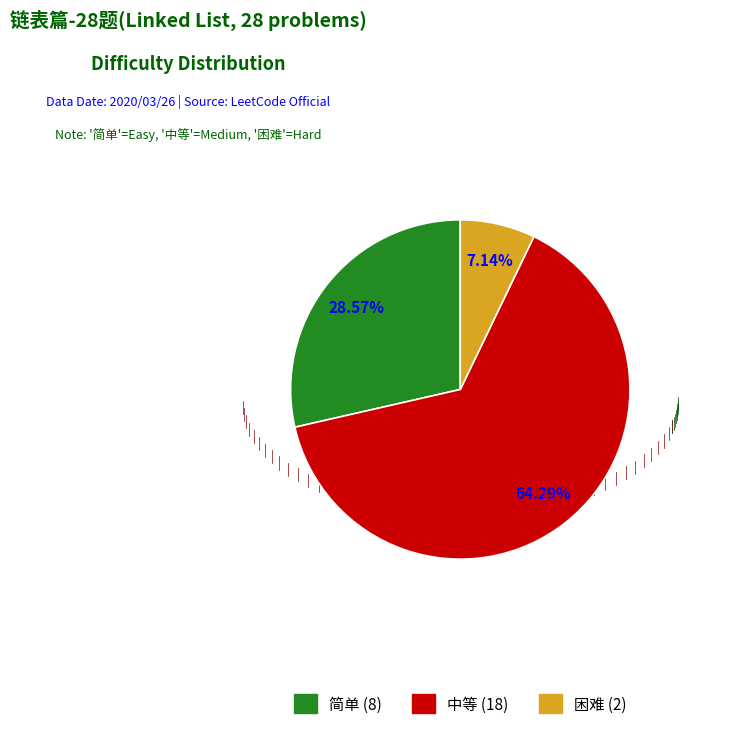

What percentage is the 中等 slice, to the nearest percent?

64%